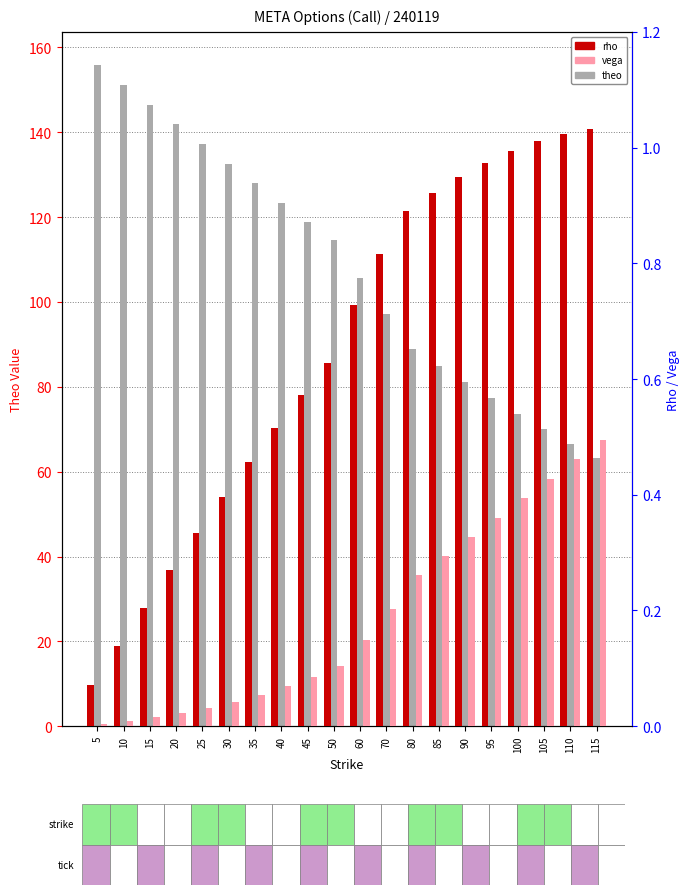

List the labels in order of rho value, smallest first.

5, 10, 15, 20, 25, 30, 35, 40, 45, 50, 60, 70, 80, 85, 90, 95, 100, 105, 110, 115